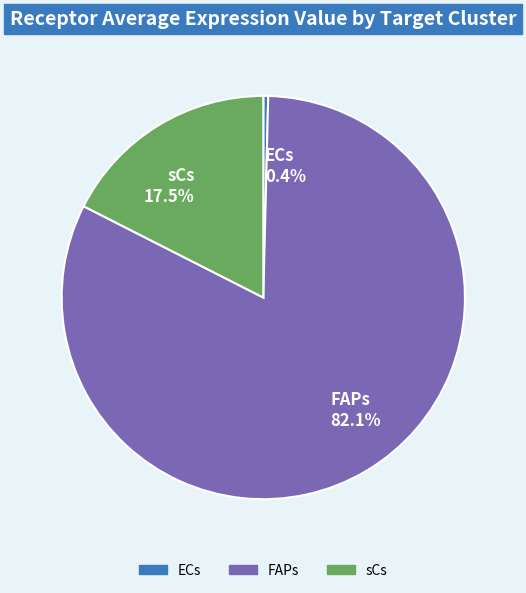

Combined, what portion of the pie is FAPs and ECs?

82.5%